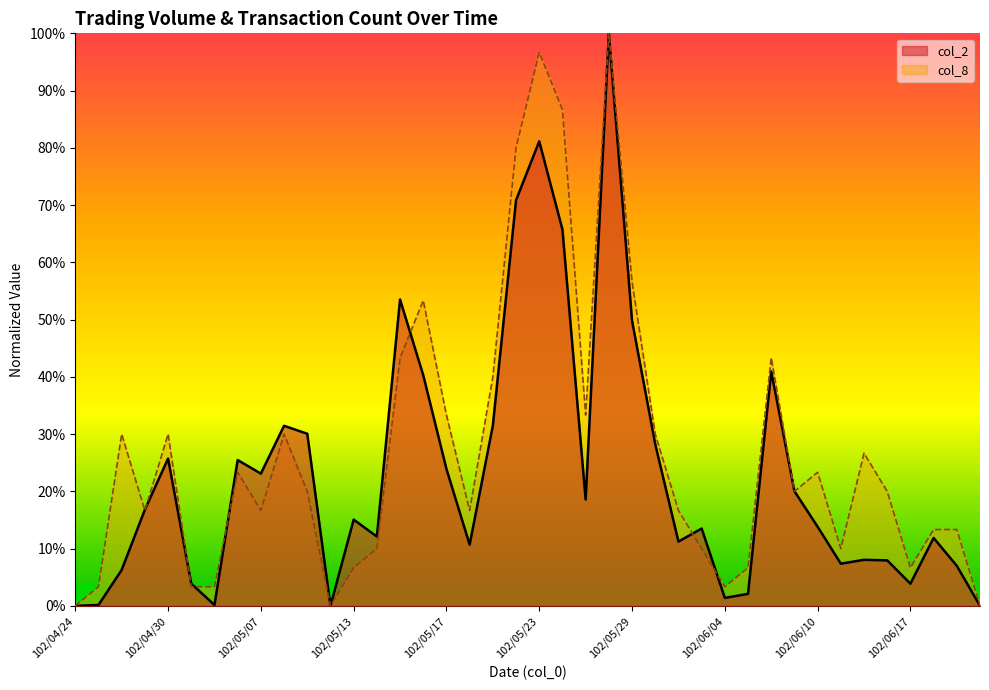

What is the greatest value displayed?

1.0